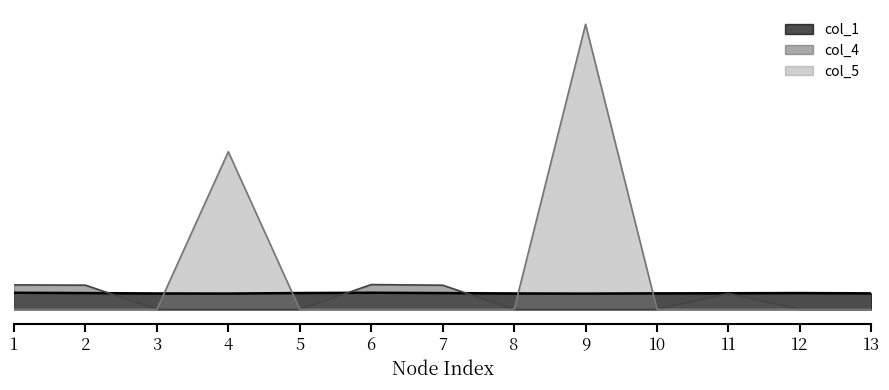

Which series ends up on top after the final intersection of col_1 and col_5?

col_1